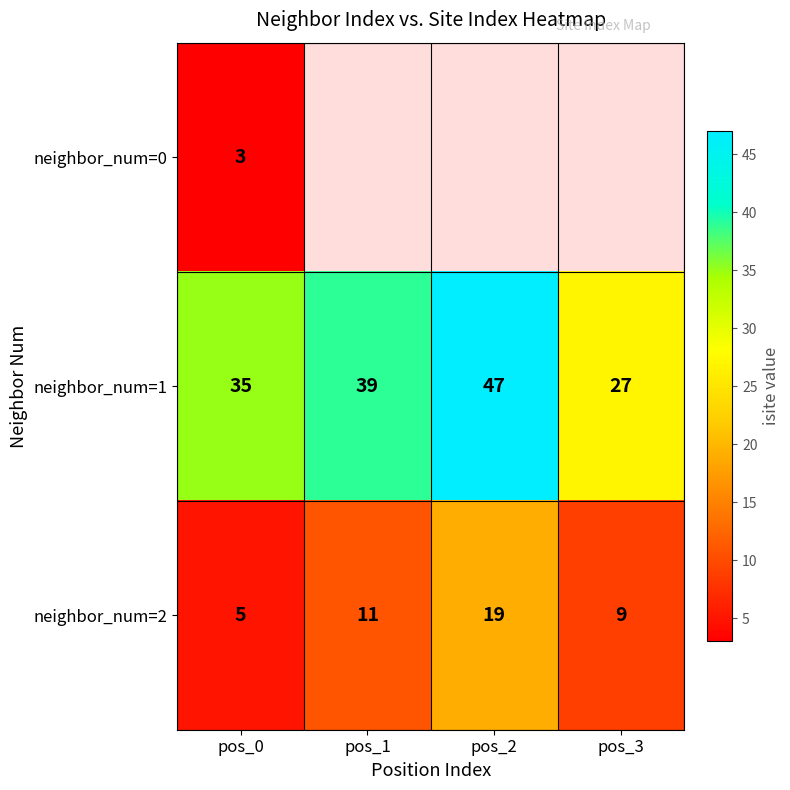

What is the maximum value for neighbor_num=1?

47